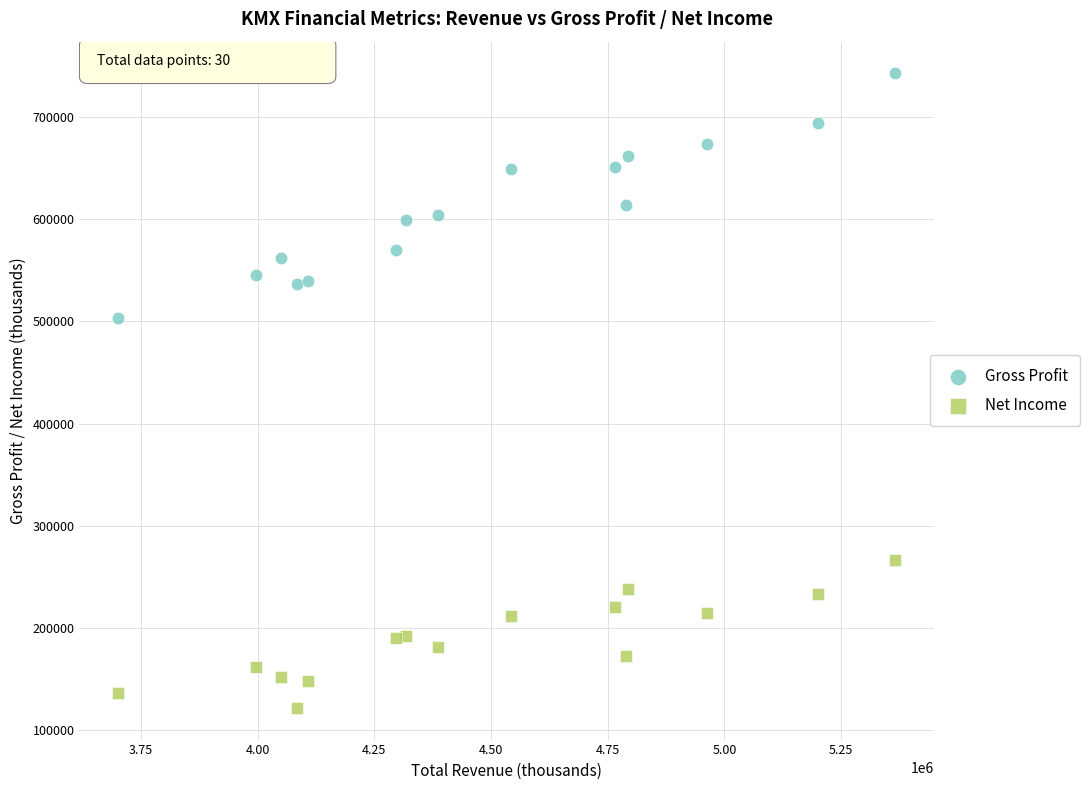

Across all data points, what is the range of X values (max minus min)?

1664800